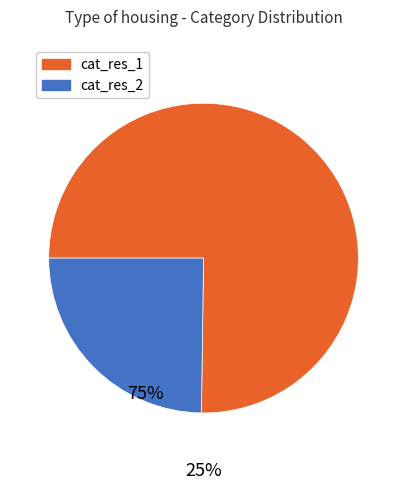

Approximately how many times larger is the value at cat_res_1 compared to cat_res_2?

3.0